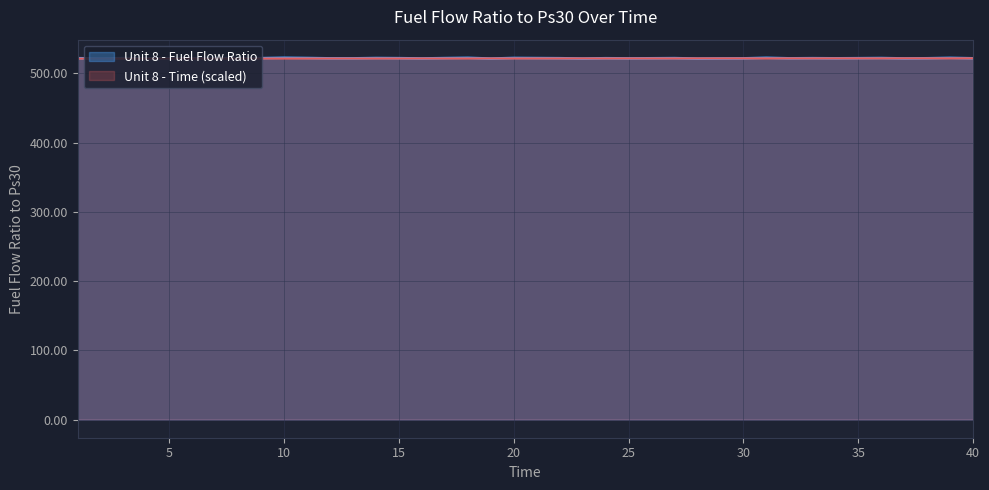

Which category has the lowest value in the Unit 8 - Fuel Flow Ratio series?

28